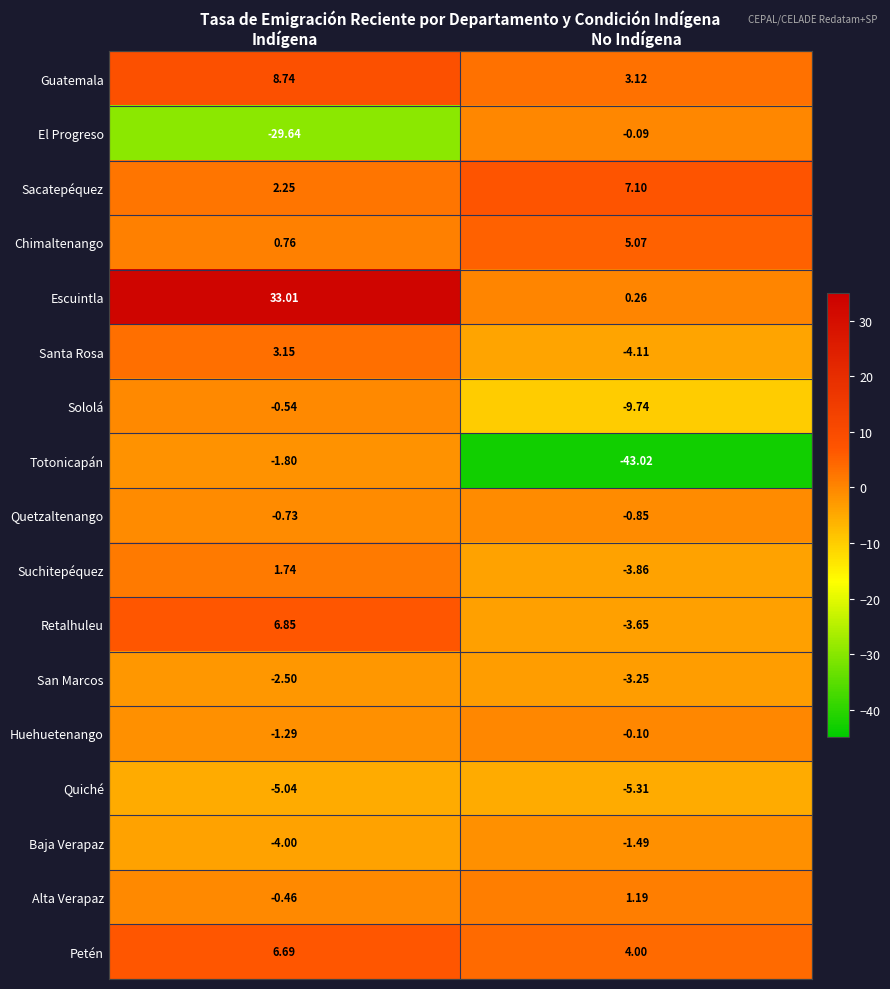

Which series has the largest range (max minus min)?

Totonicapán